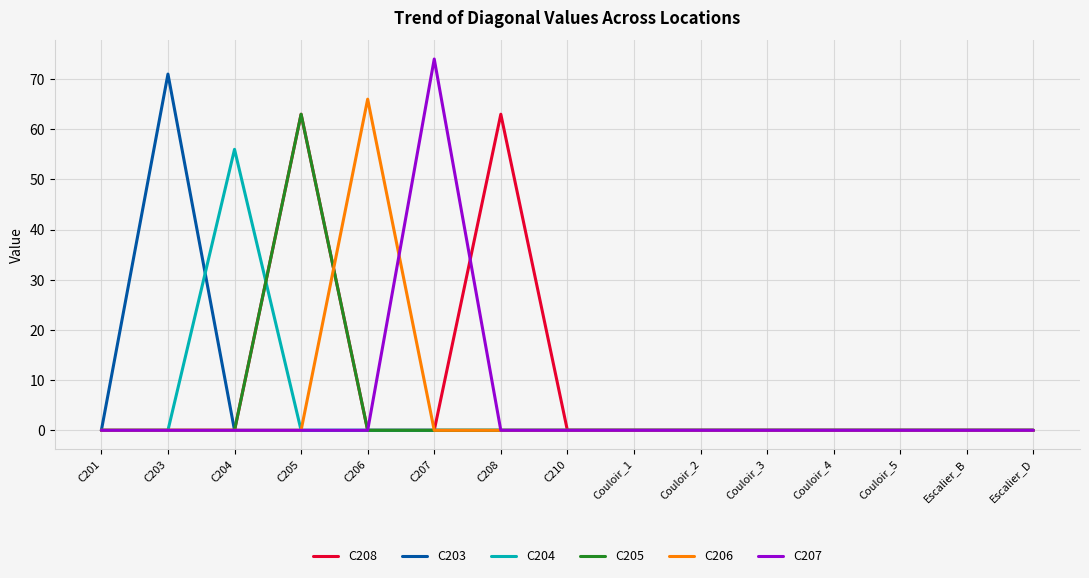

The value of C207 at Couloir_1 is -37. True or false?

False